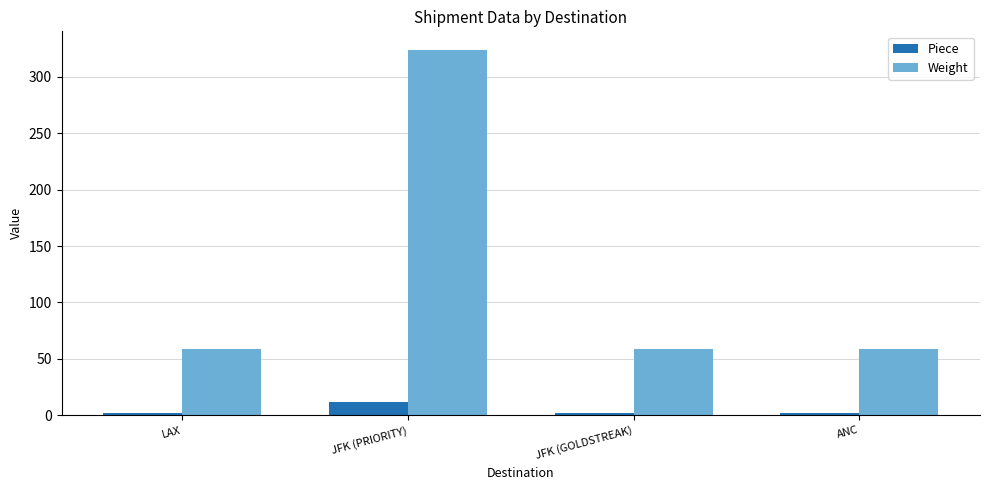

The value of Piece at ANC is 2. True or false?

True